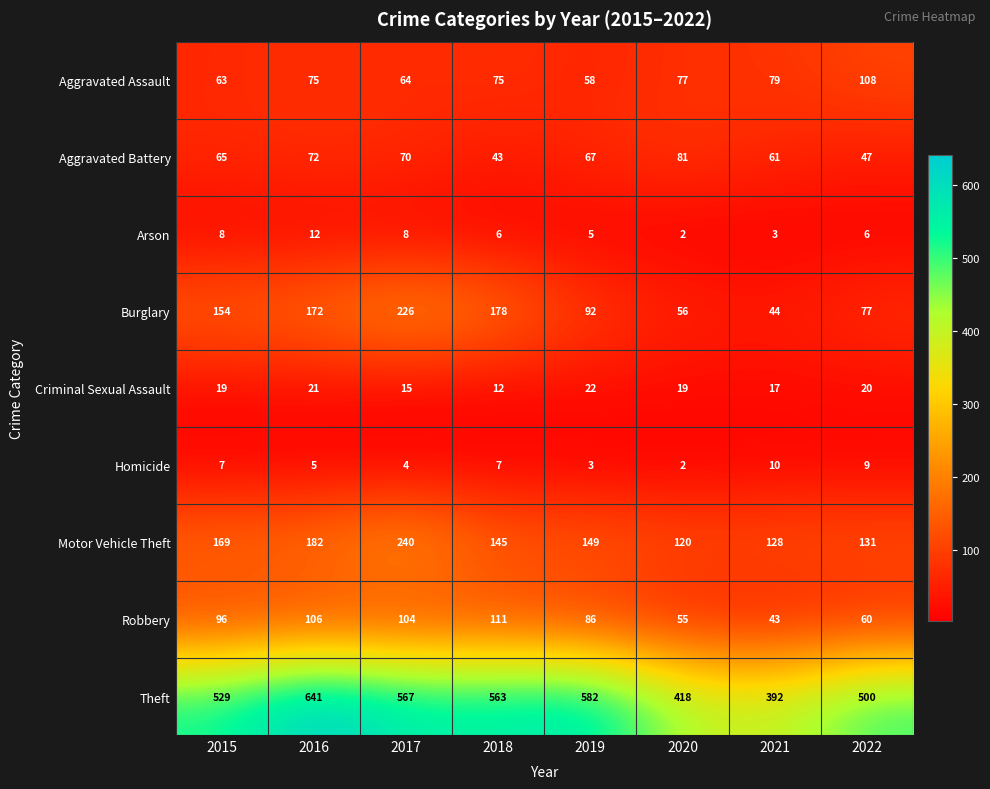

Which series has the largest range (max minus min)?

Theft